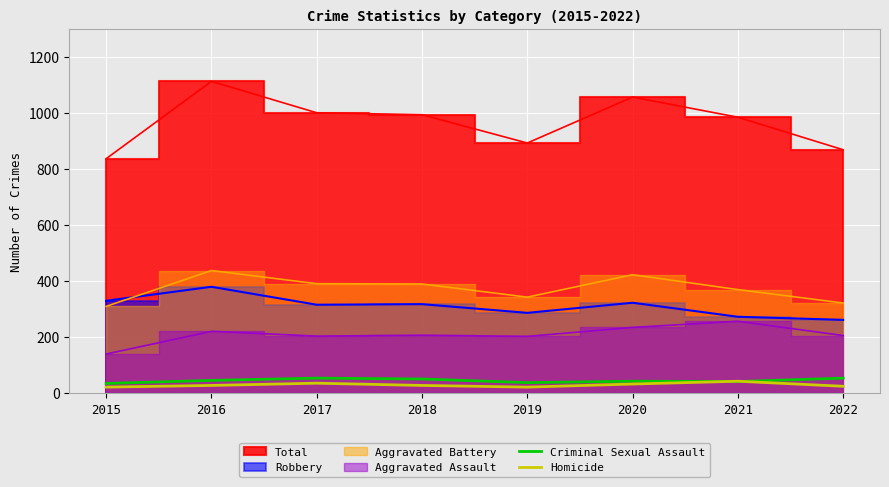

The value of Criminal Sexual Assault at 2020 is 43. True or false?

True